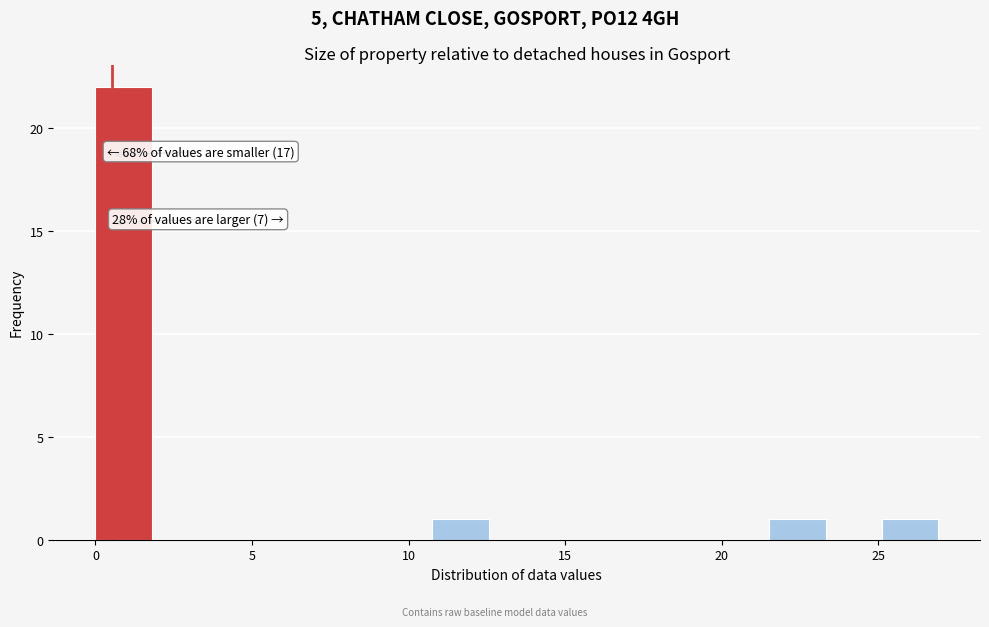

Around what value on the x-axis is the tallest bar? Give the approximate position of its centre, as read against the axis.

1.0